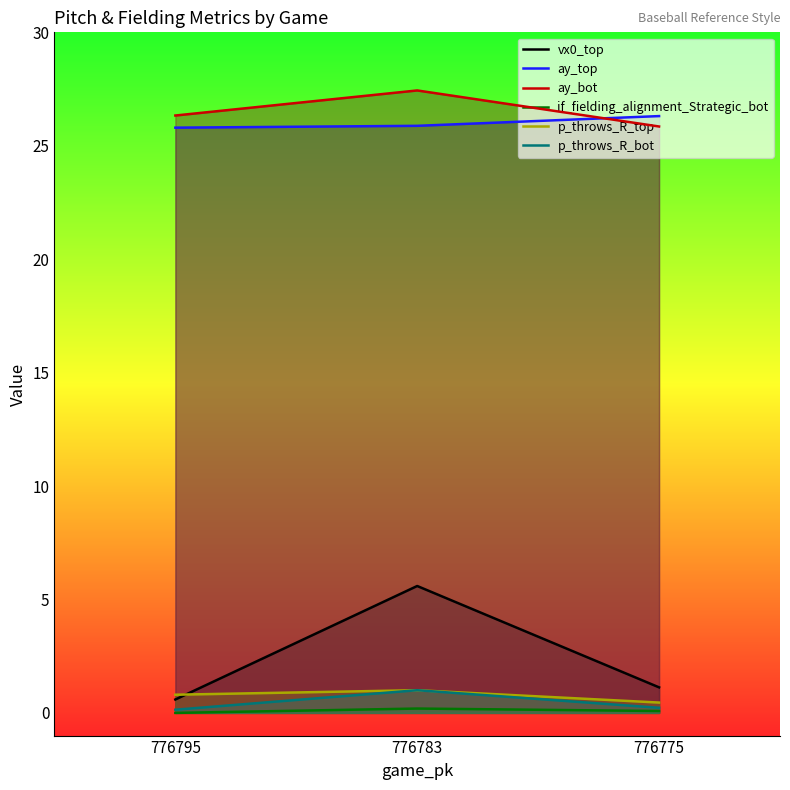

At which label is if_fielding_alignment_Strategic_bot closest to 0?

776795